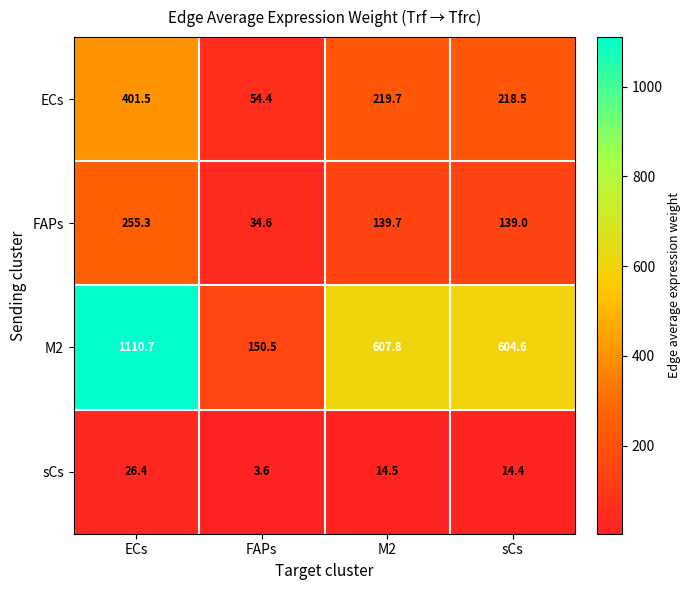

The value of sCs at FAPs is 2.2. True or false?

False